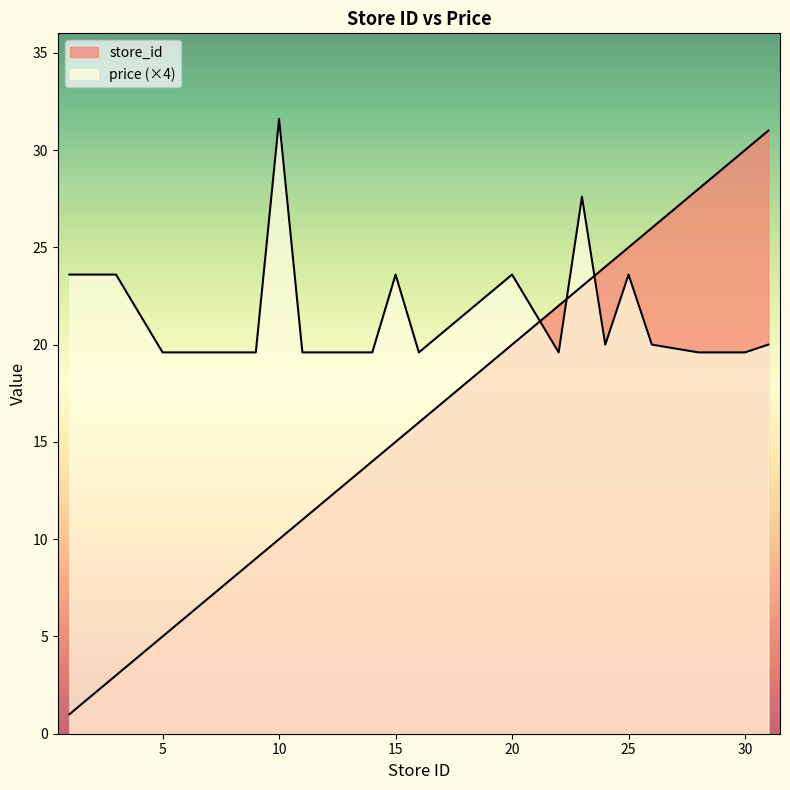

Reading right to left, extract all data points from this chart.

store_id: 31.0	30.0	28.0	26.0	25.0	24.0	23.0	22.0	20.0	16.0	15.0	14.0	13.0	11.0	10.0	9.0	6.0	5.0	3.0	1.0
price: 20.0	19.6	19.6	20.0	23.6	20.0	27.6	19.6	23.6	19.6	23.6	19.6	19.6	19.6	31.6	19.6	19.6	19.6	23.6	23.6